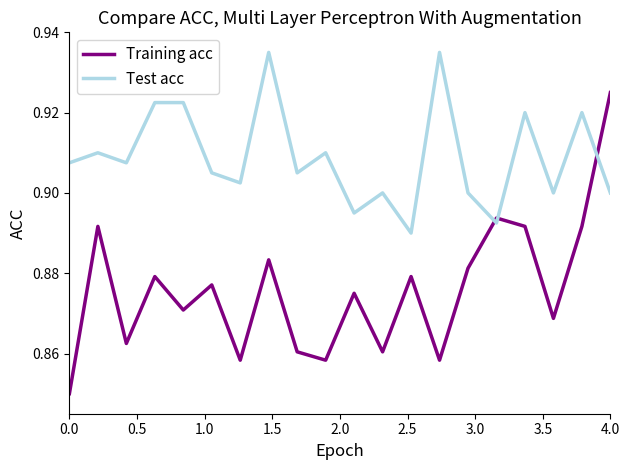

Rank the series by their average value, from highest to lowest.

Test acc, Training acc